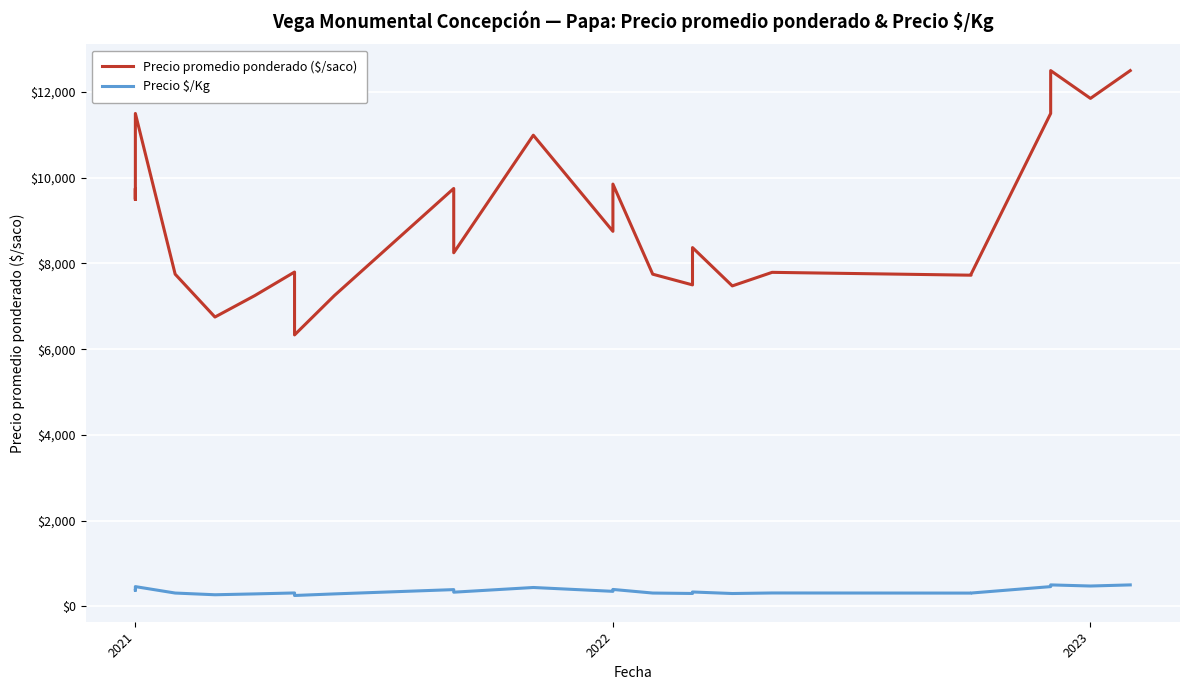

What are all the series names shown in the legend?

Precio promedio ponderado ($/saco), Precio $/Kg